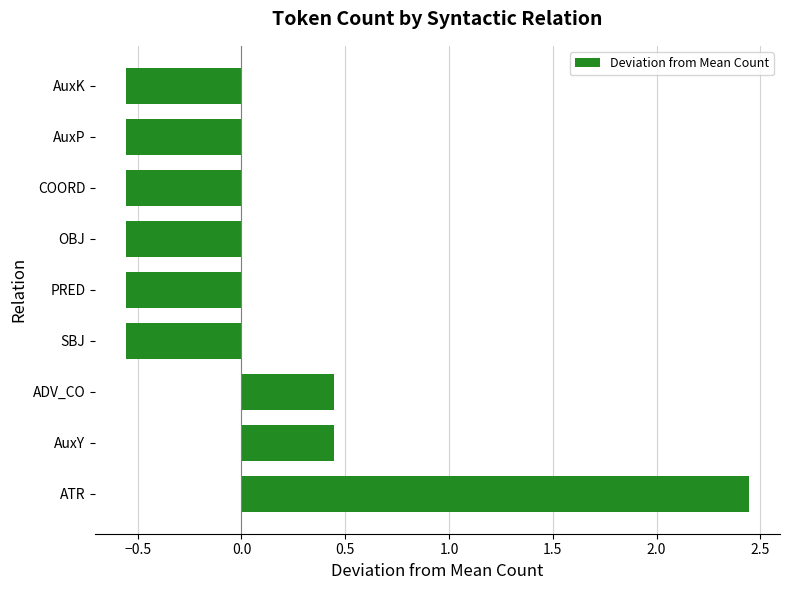

The chart shows a value of -0.3 at AuxK. True or false?

False